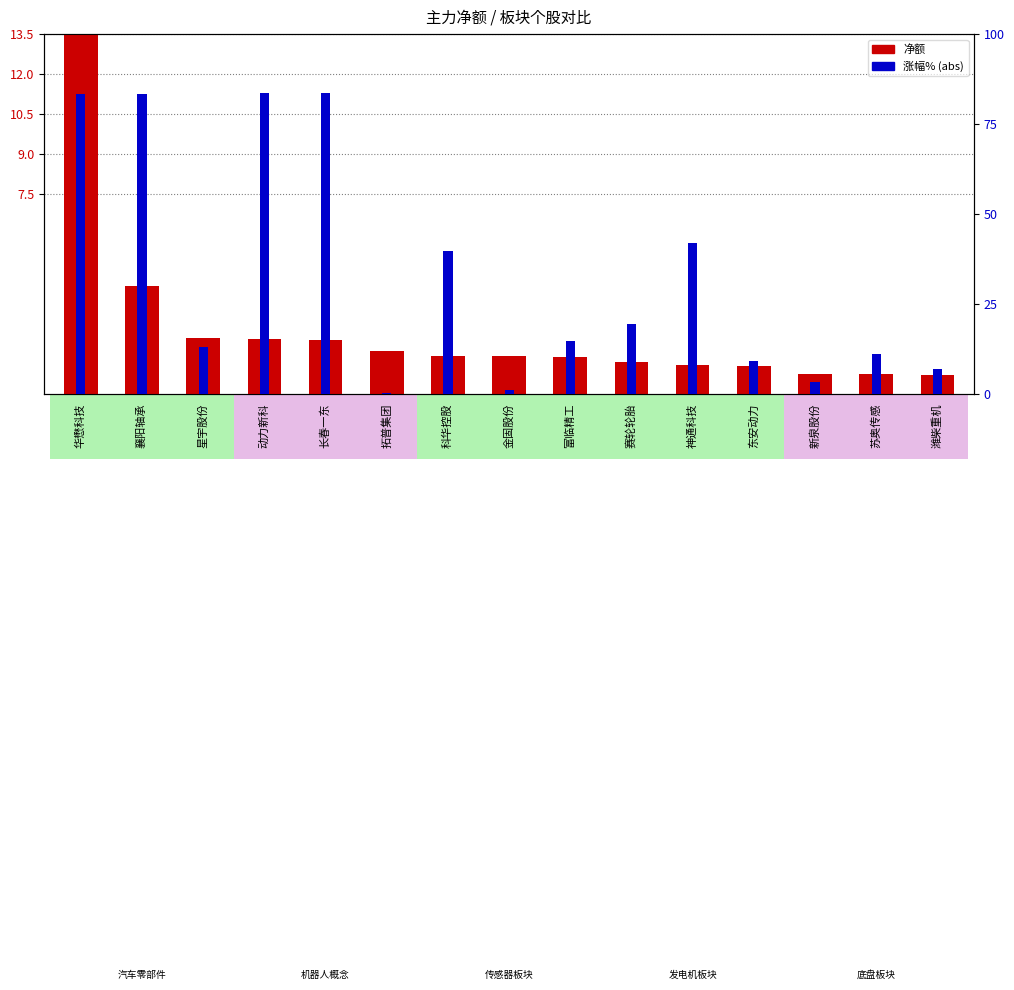

Read the 净额(scaled) value at 华懋科技.

13.5